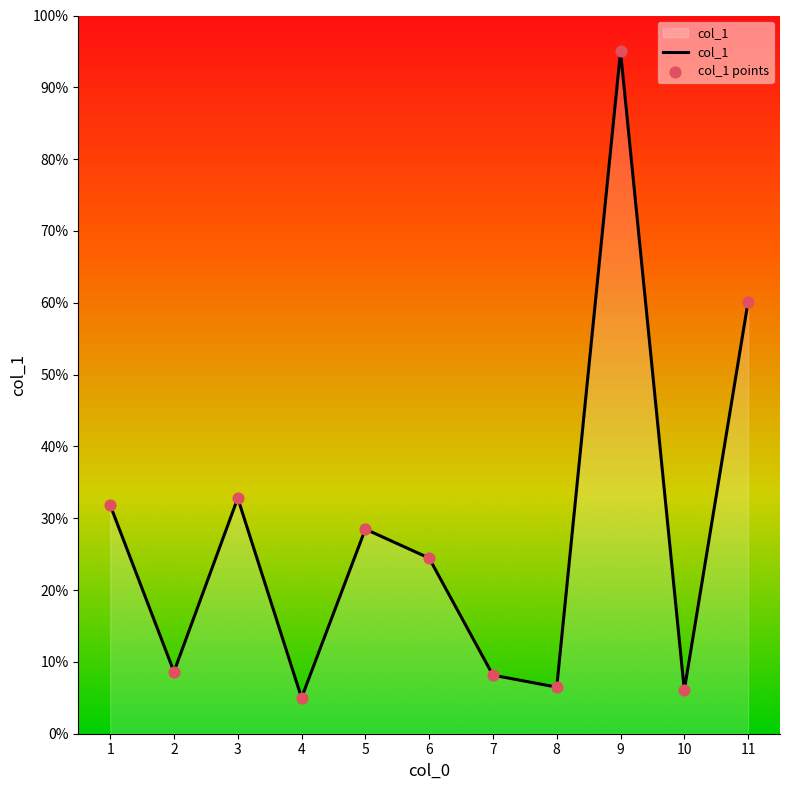

Approximately how many times larger is the value at 9 compared to 2?

11.0